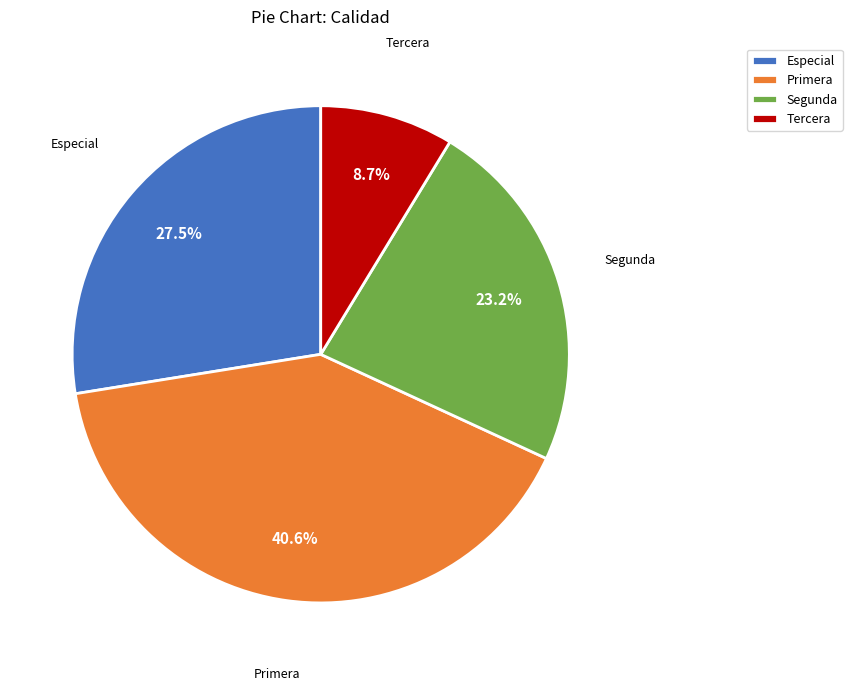

How many slices are in this pie chart?

4